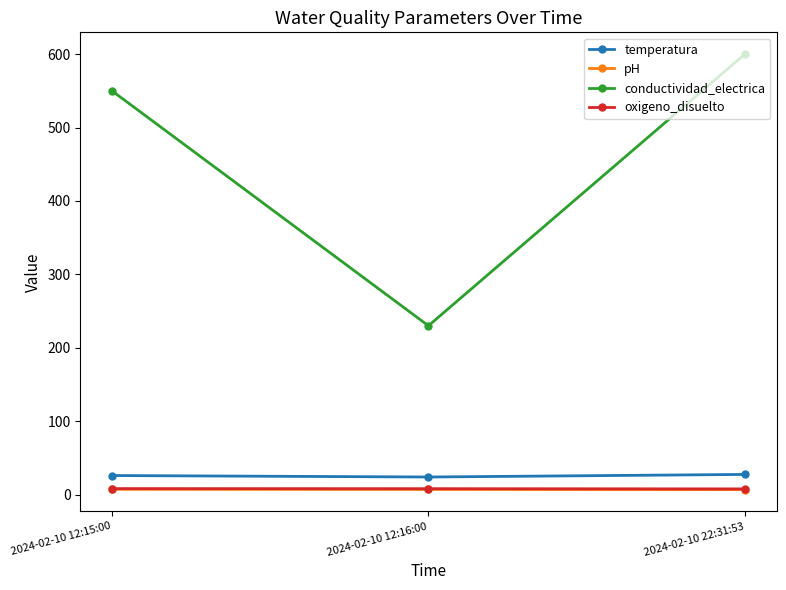

Which series has the largest total across all categories?

conductividad_electrica